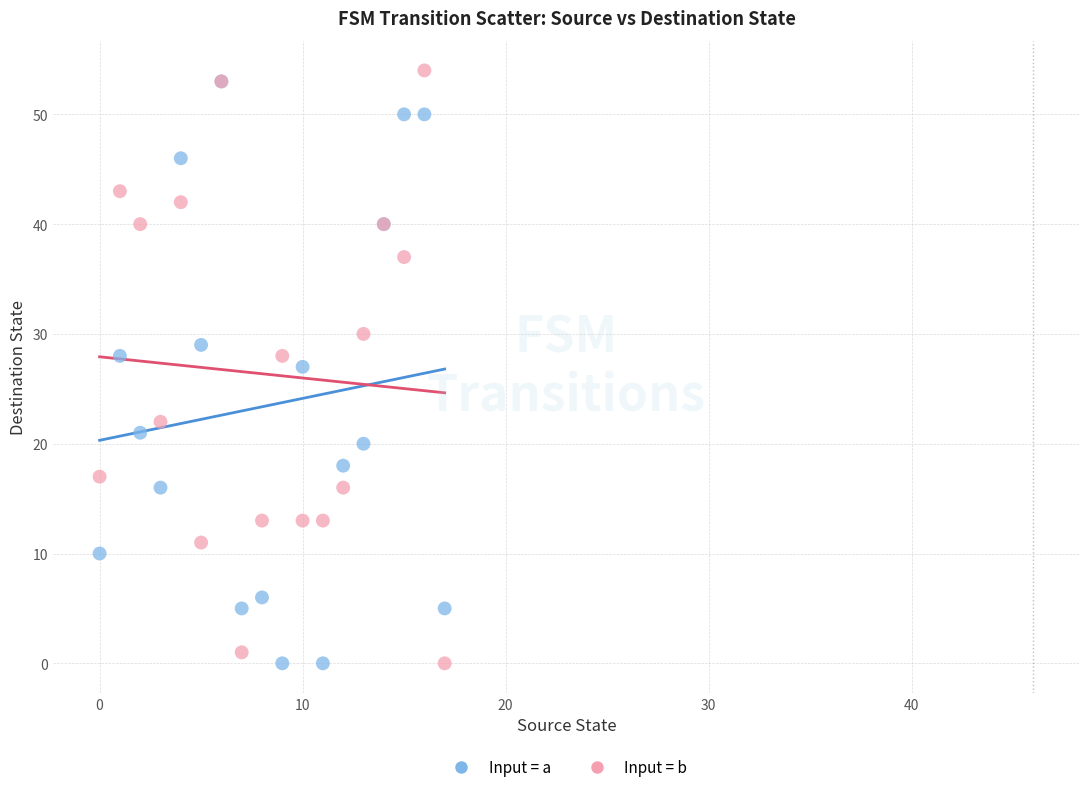

In the Input = a series, what Y value is closest to 26?

27